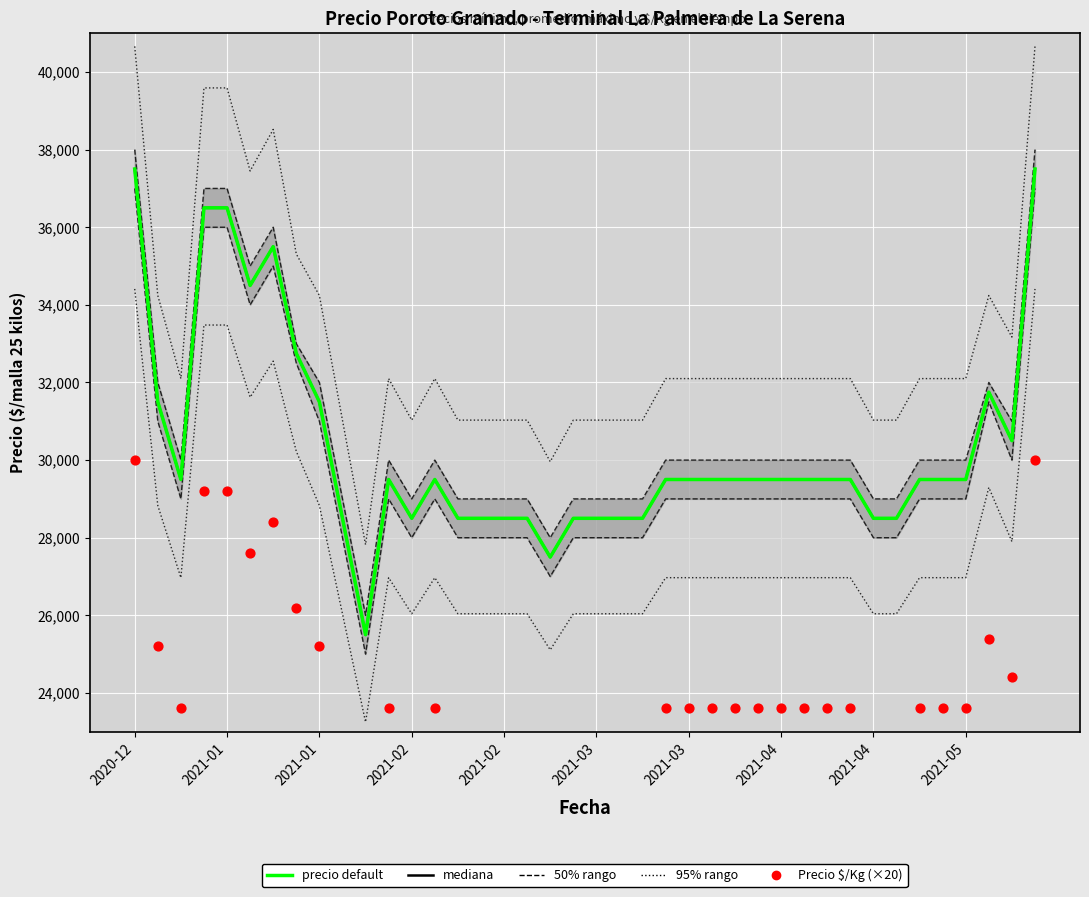

Which series has the largest total across all categories?

precio default